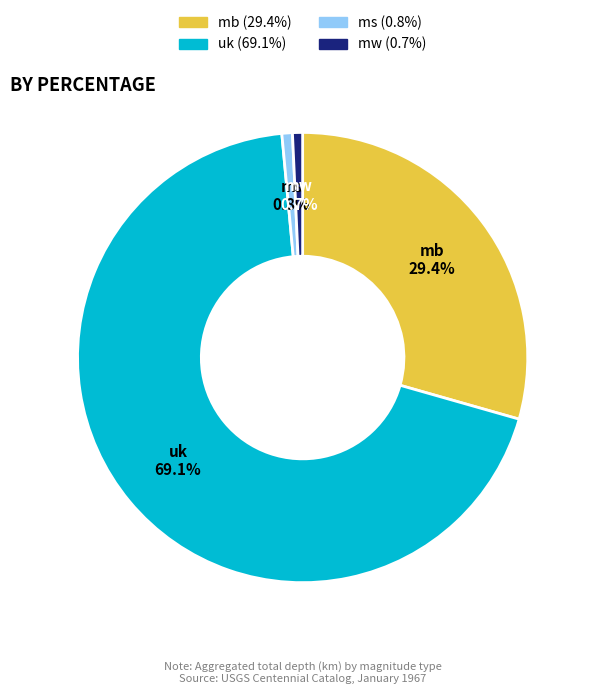

What is the largest slice in the pie chart?

uk